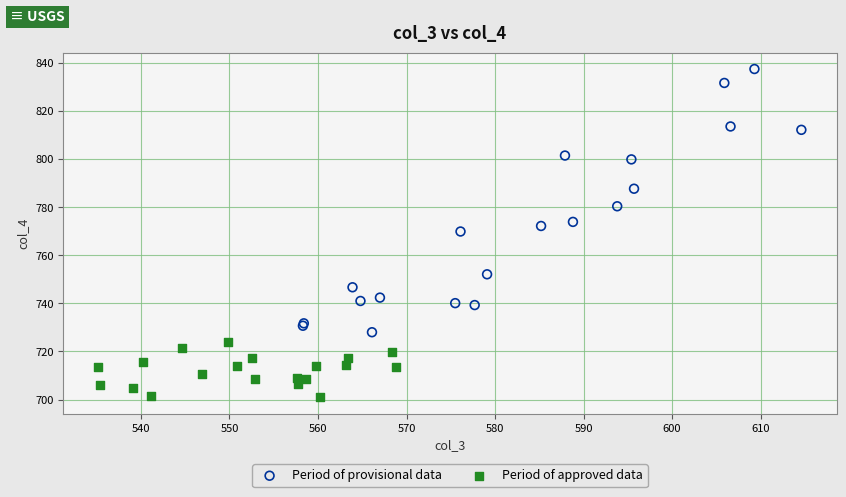

Which series has the widest spread of Y values?

Period of provisional data